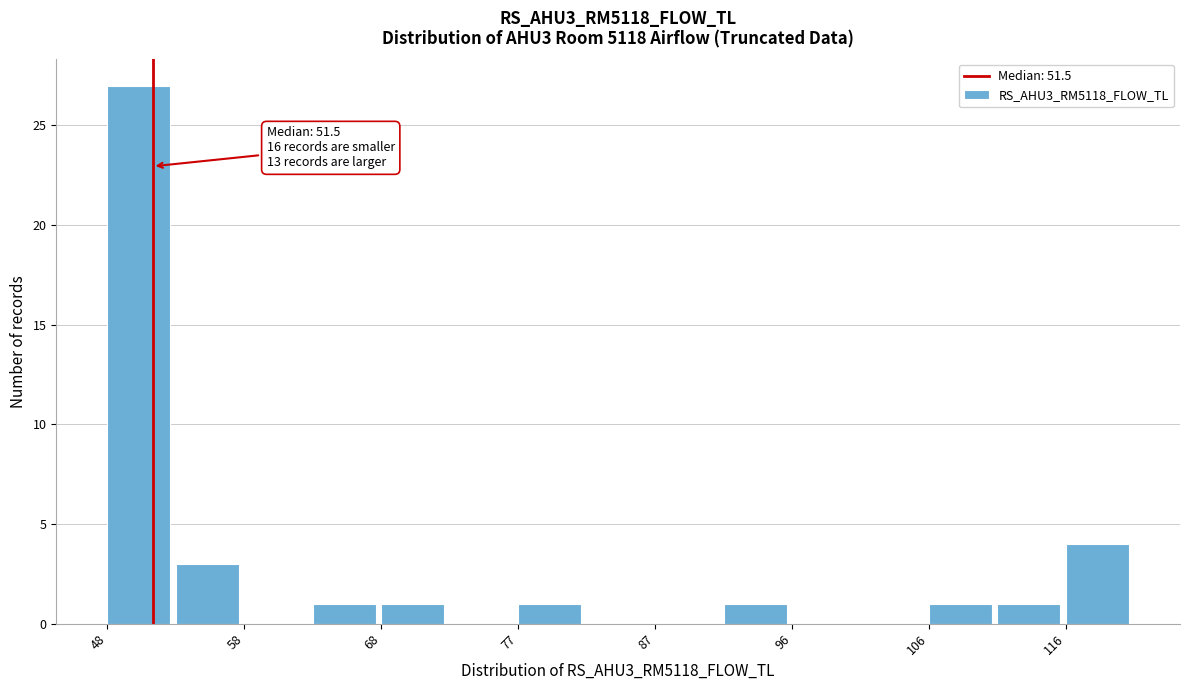

Over which range of the x-axis is the bar tallest?

48 to 53